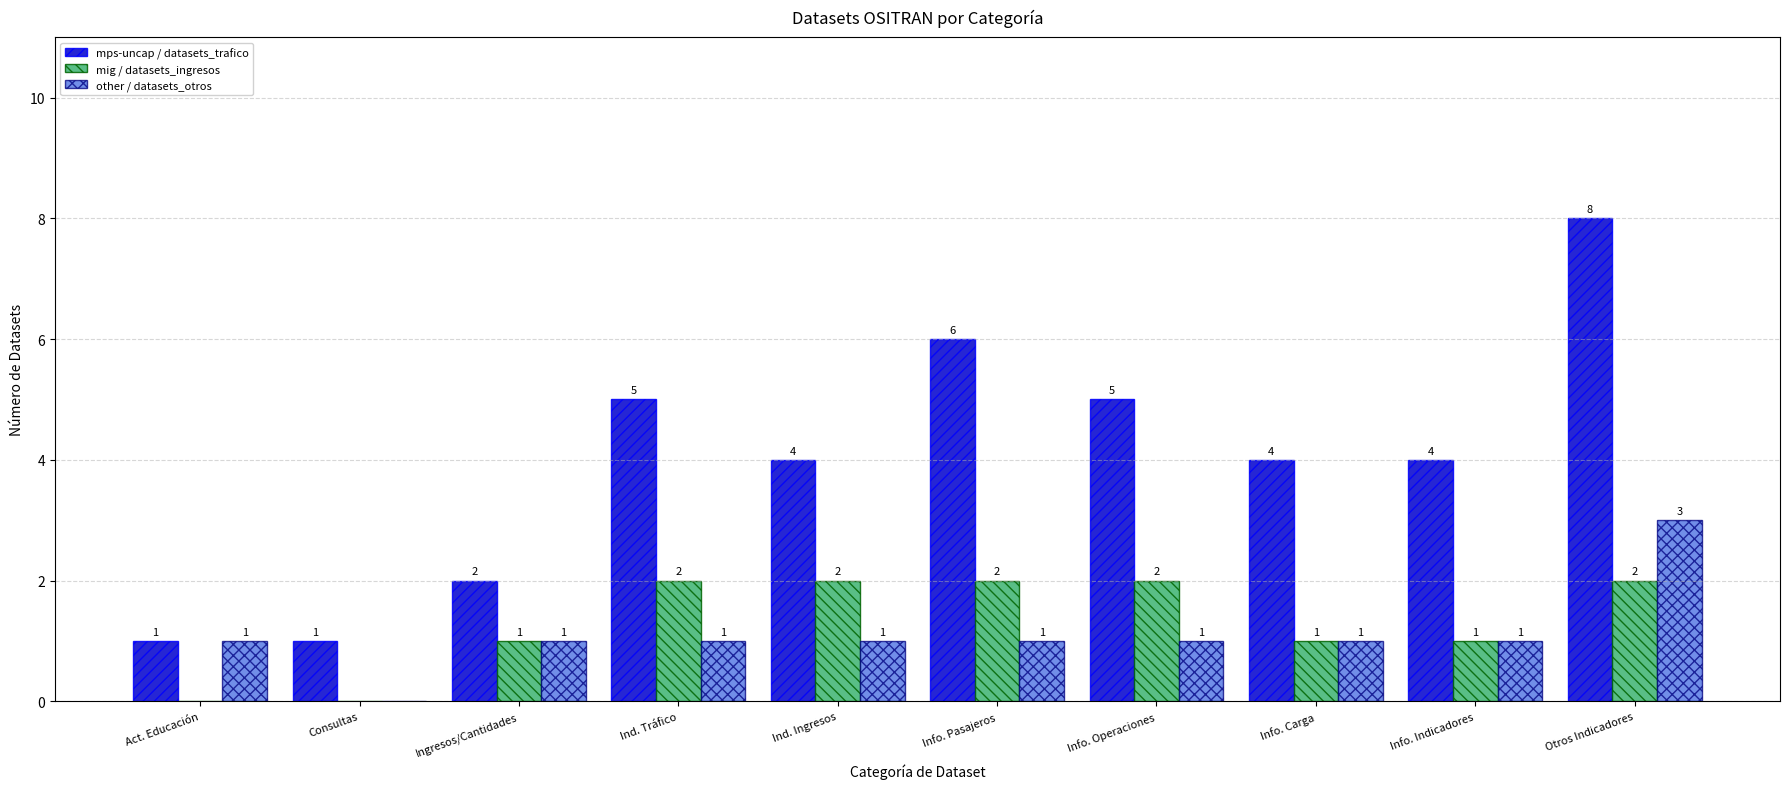

What is the sum of all other / datasets_otros values?

11